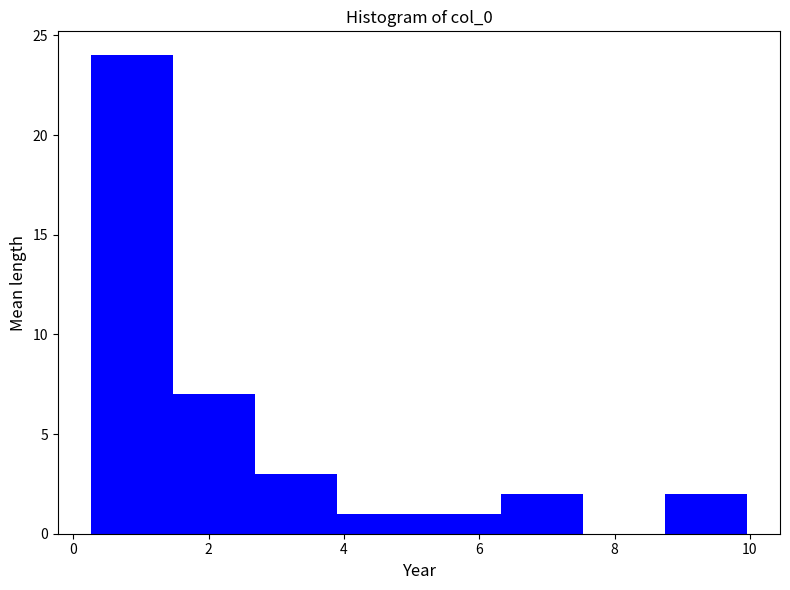

How tall is the bar that spans 6.4 to 7.6 on the x-axis? Neither the bar edges nor the heights are printed on the chart, so give them approximately, as read against the axes.

2